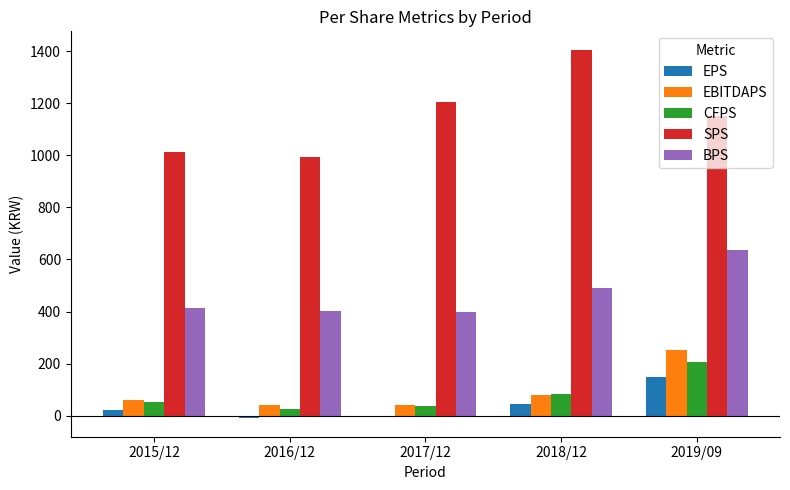

At which category is the sum across all series the highest?

2019/09